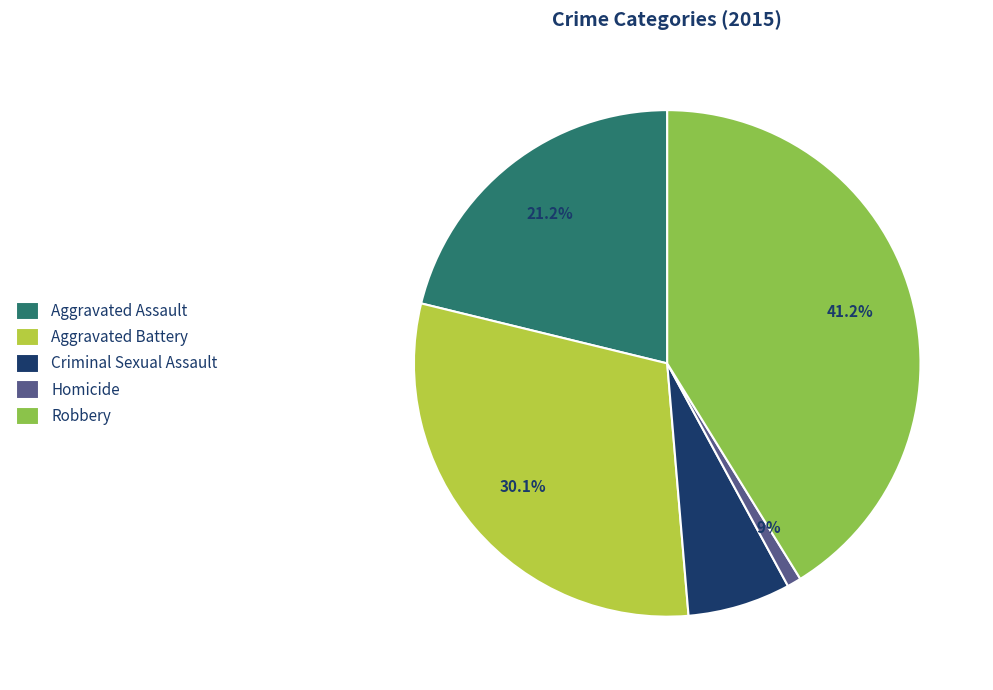

What percentage is NOT represented by Robbery?

58.8%